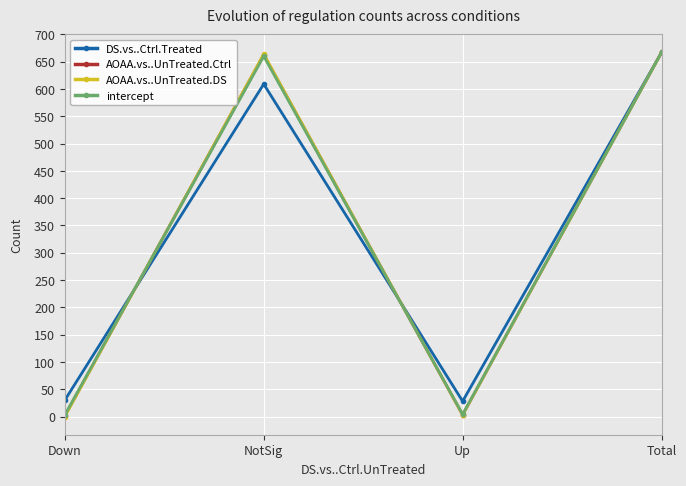

The value of AOAA.vs..UnTreated.Ctrl at NotSig is 1122. True or false?

False